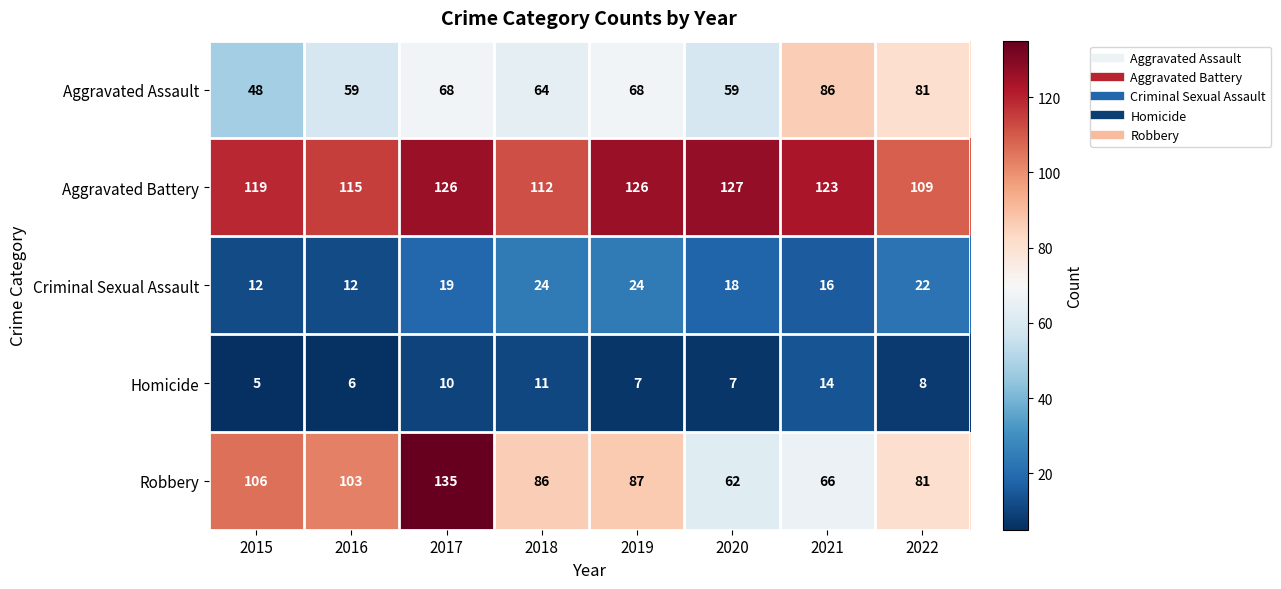

What is the difference between the maximum and second lowest values in the Aggravated Assault series?

27